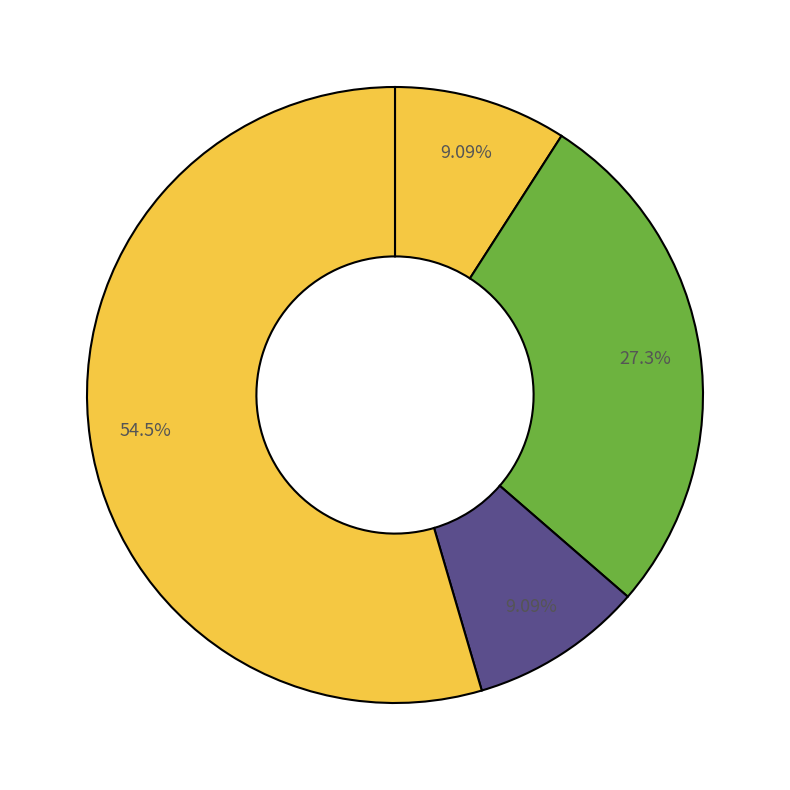

Which category has the smallest portion of the pie?

Aggravated Battery